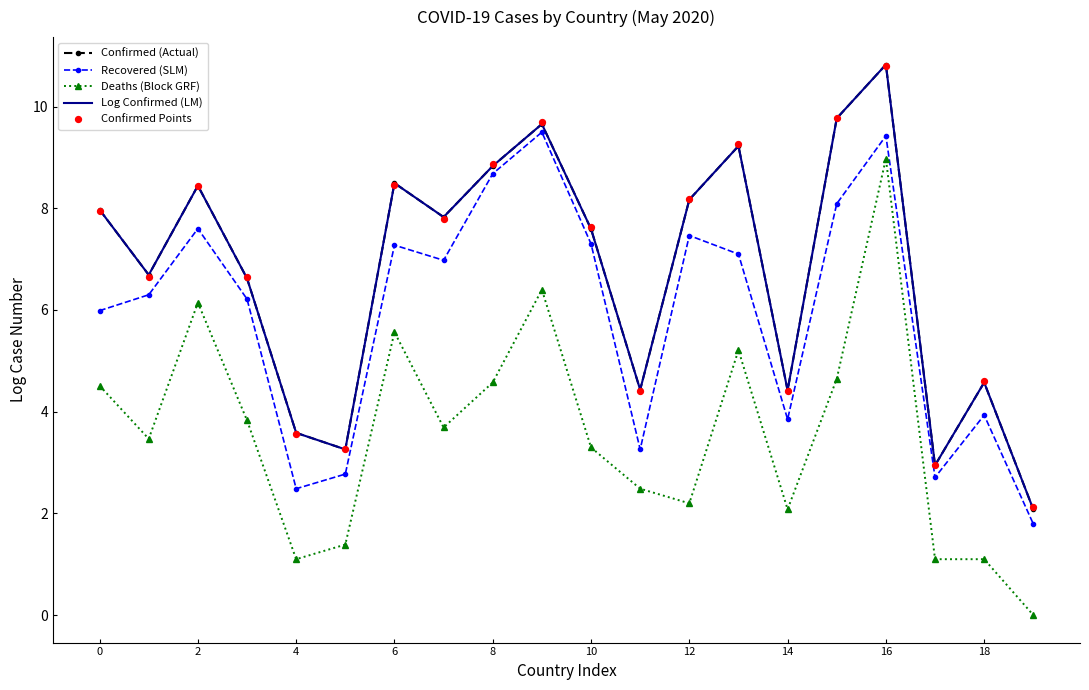

Which series has the largest total across all categories?

Confirmed Points